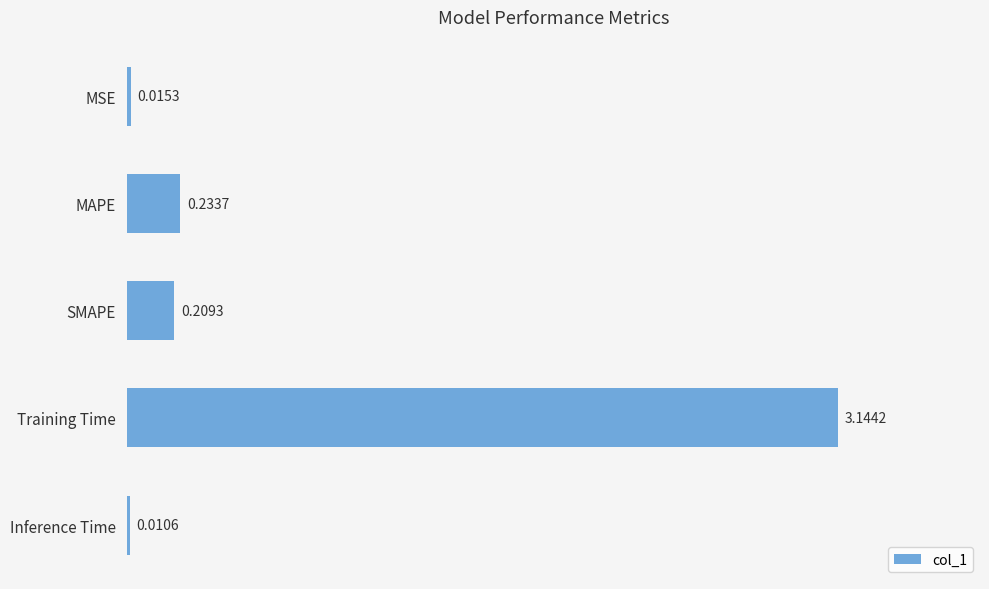

At which label is the value closest to 1?

MAPE